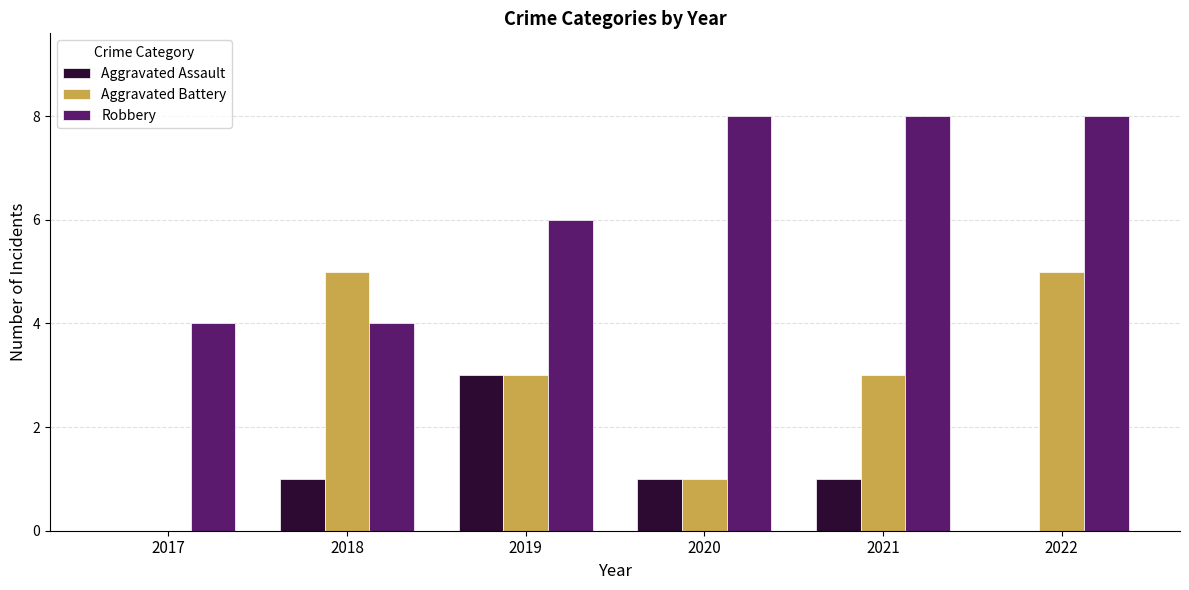

What is the total value across all series at 2018?

10